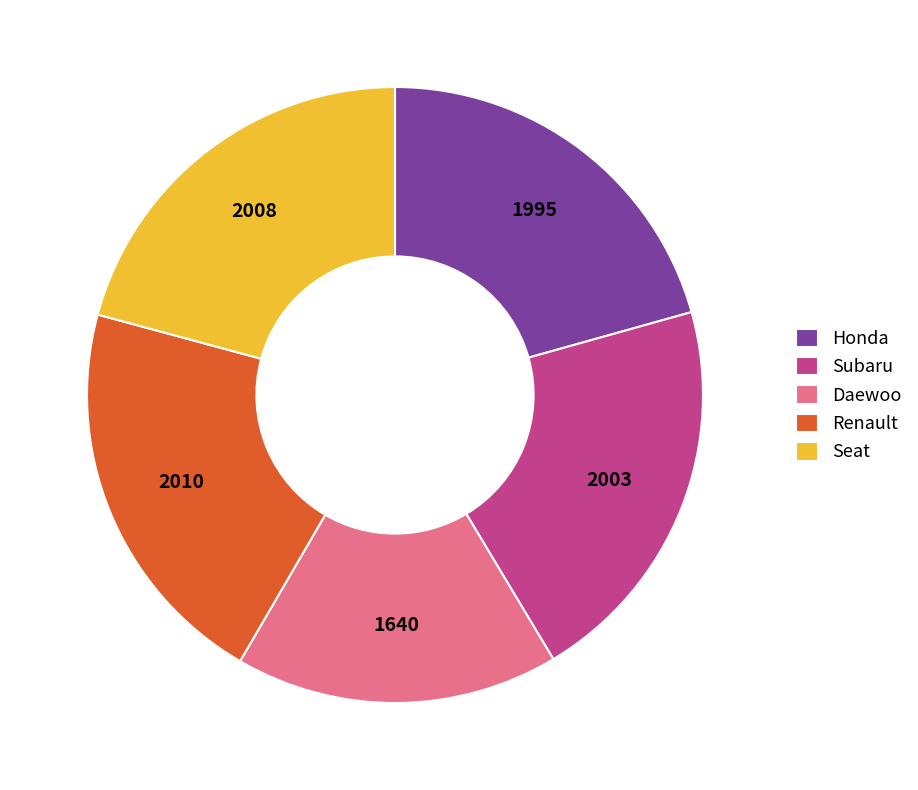

Is the sum of Subaru and Seat greater than half?

No